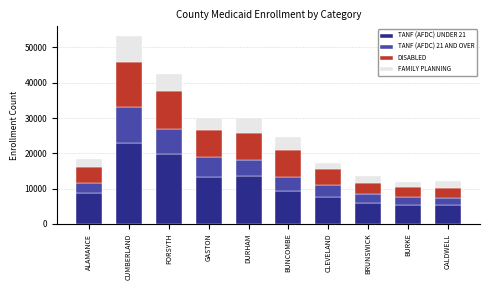

What is the value of the TANF (AFDC) UNDER 21 bar at the 4th from the left?

13423